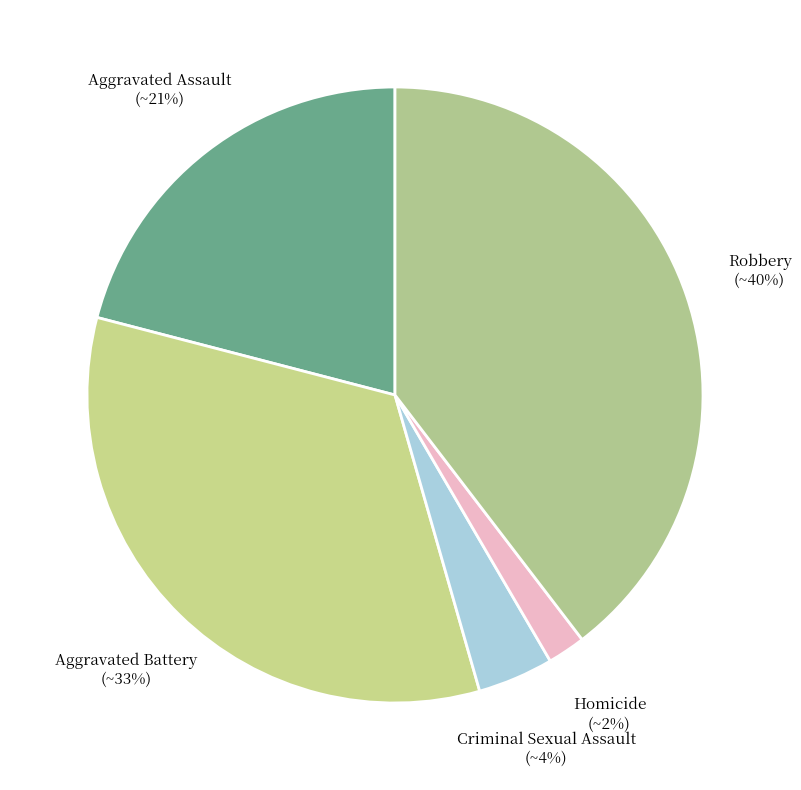

How many slices are in this pie chart?

5